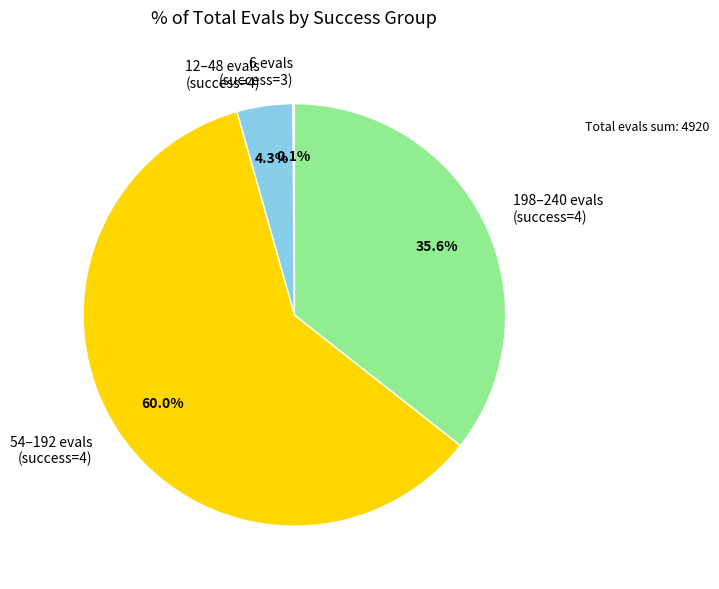

Which slice is the largest?

54–192 evals (success=4)